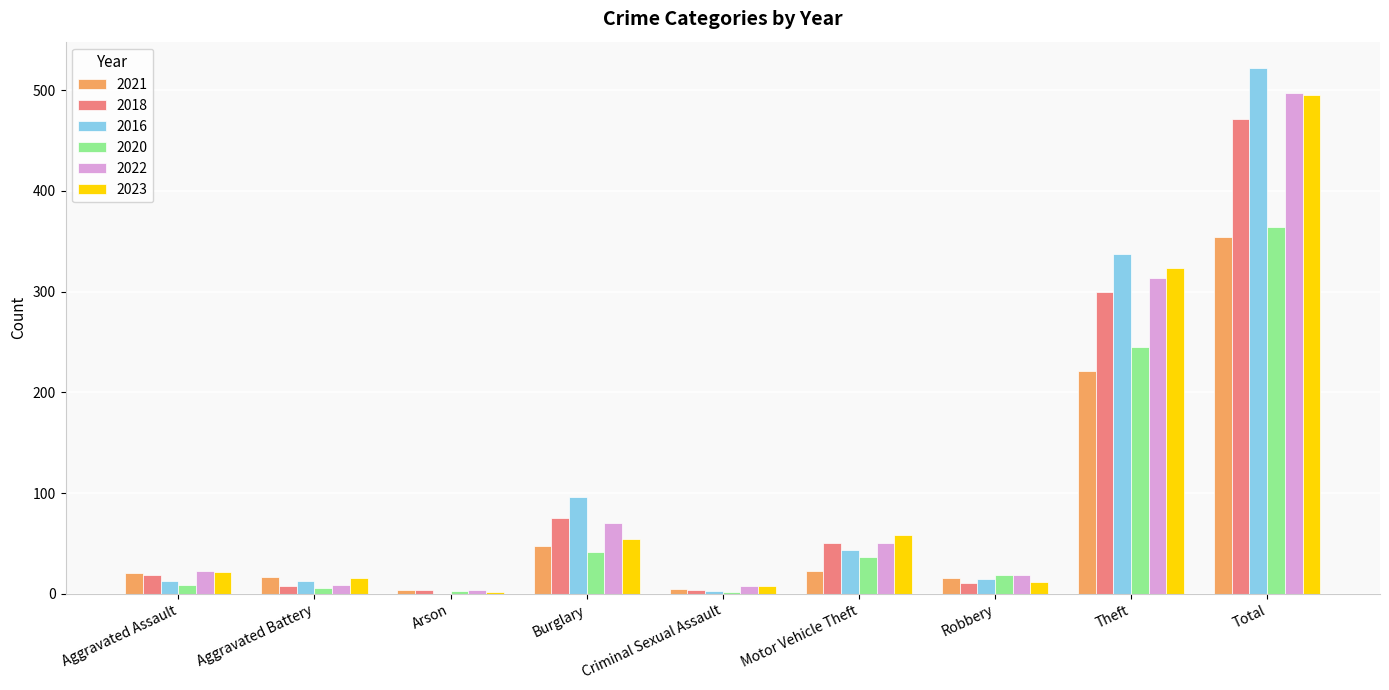

Between Aggravated Battery and Theft, which series saw the biggest shift?

2016